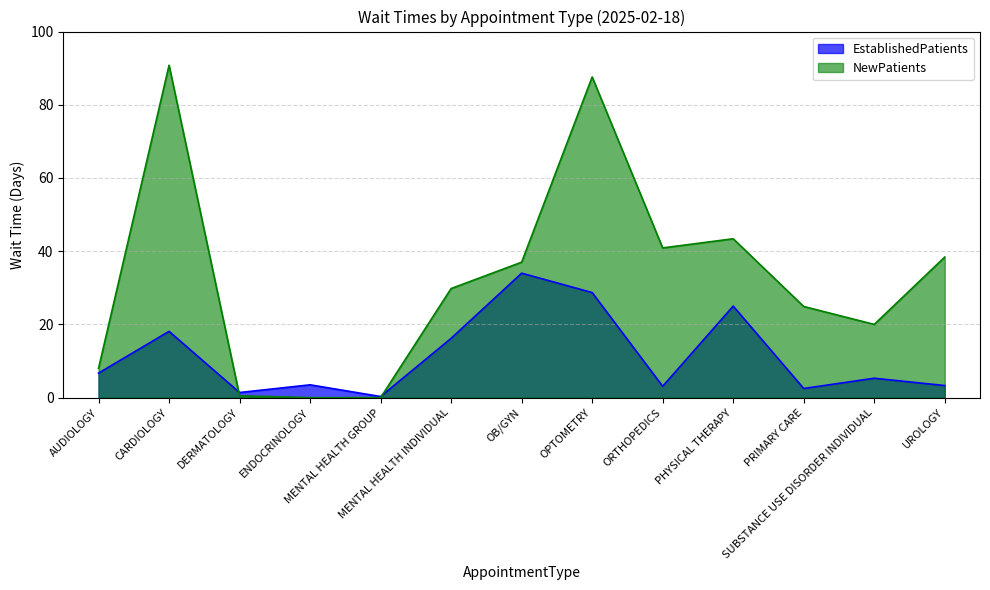

What is the approximate value of NewPatients at PHYSICAL THERAPY?

43.4